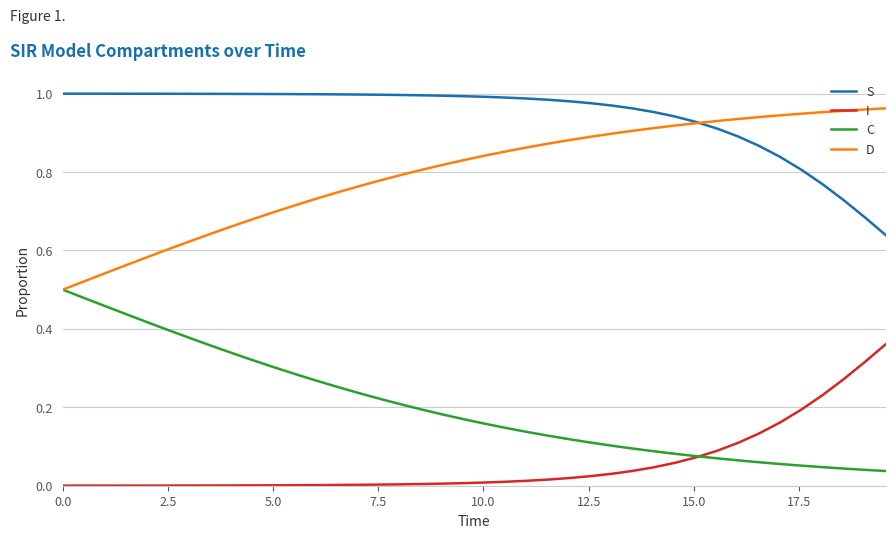

Does the chart display data point markers on the line(s)?

No